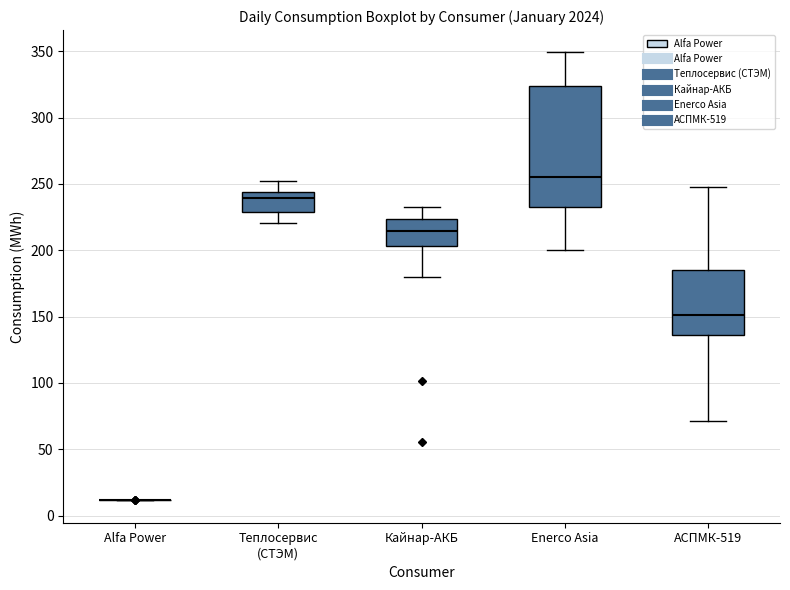

Comparing the boxes themselves (not the whiskers), which one is the tallest?

Enerco Asia